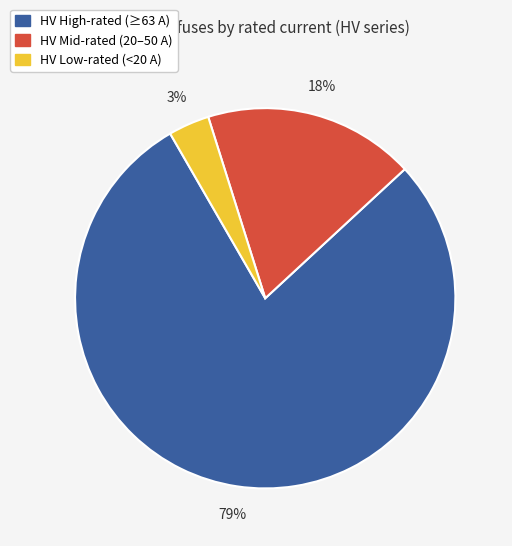

To the nearest percent, what is the average slice percentage?

33%